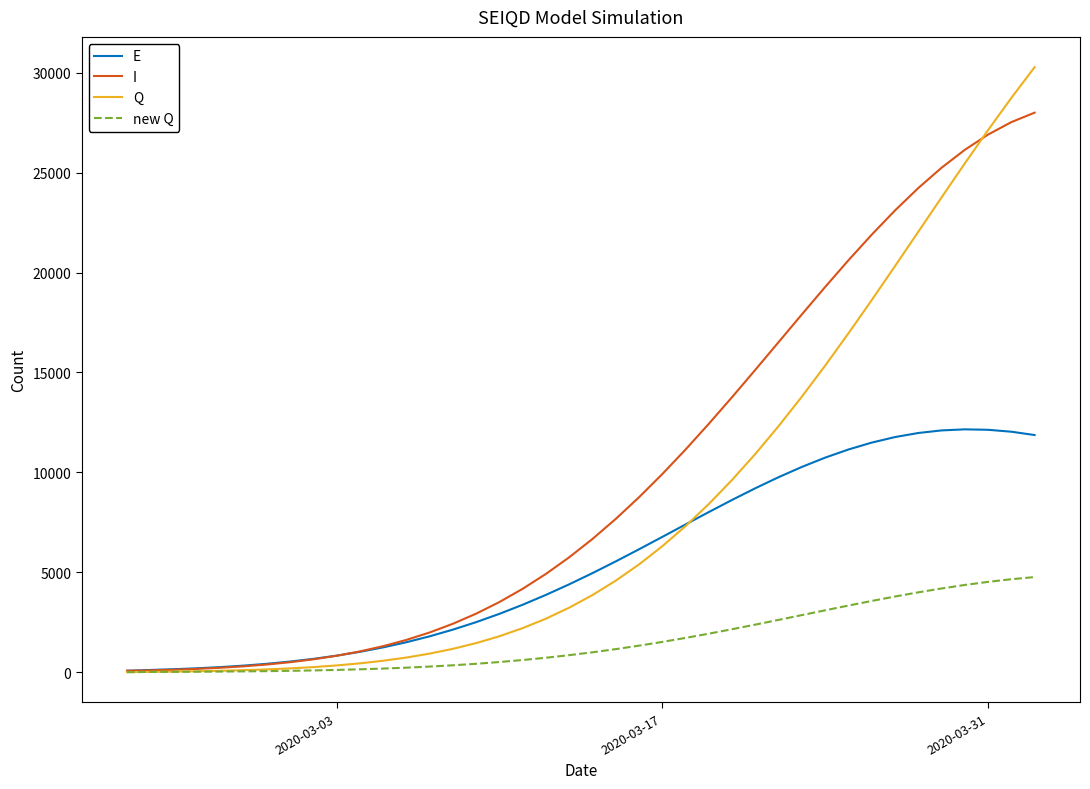

What is the maximum value for new Q?

4758.9